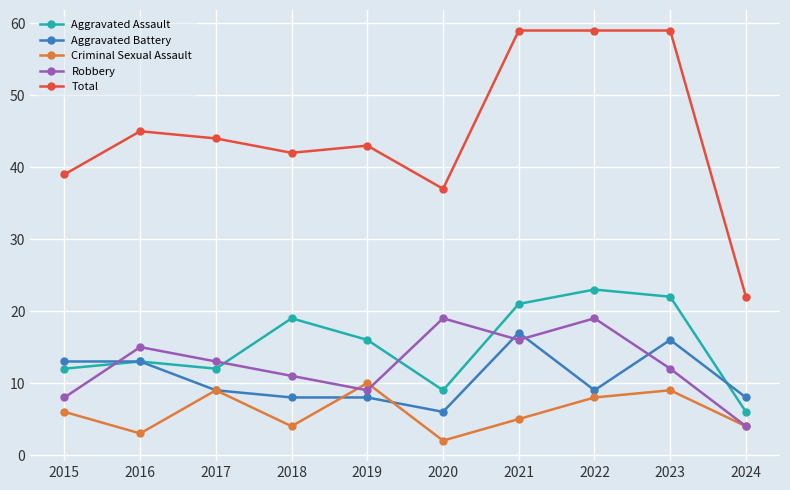

True or false: Aggravated Battery and Total cross at least once.

False